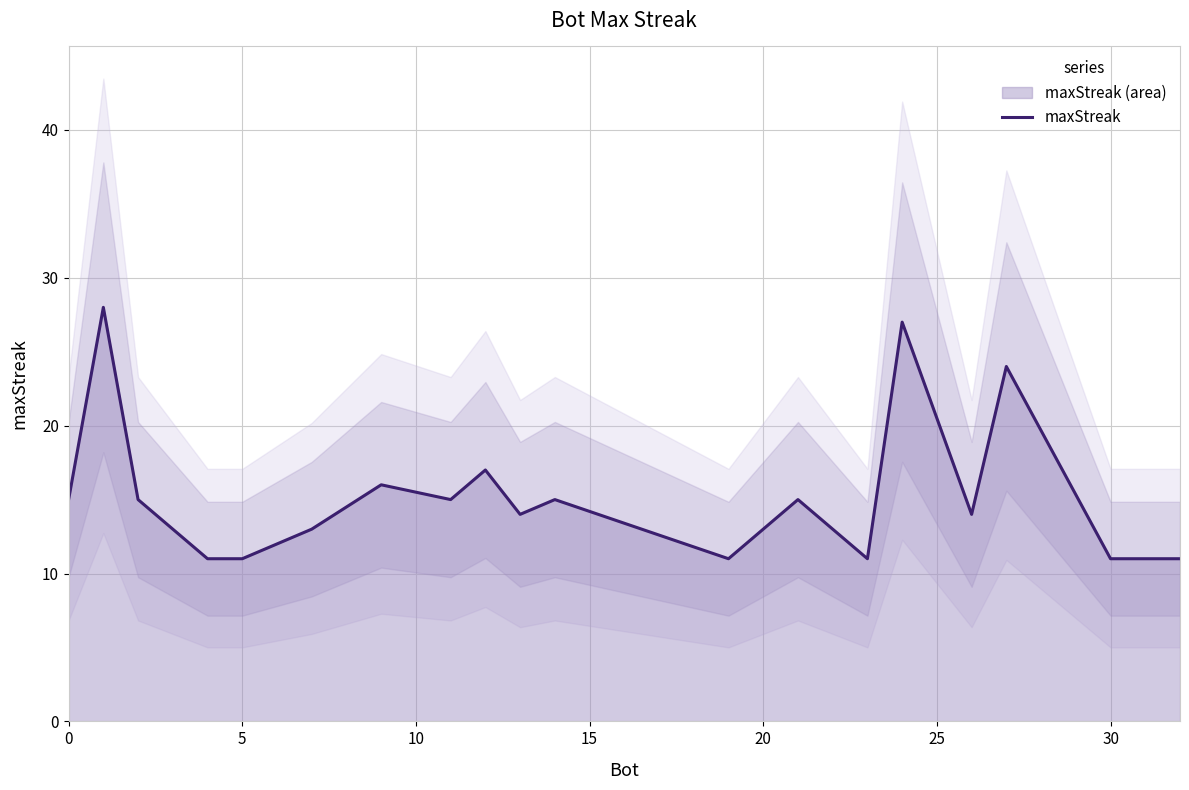

True or false: maxStreak has a value of 11 at 30.

True